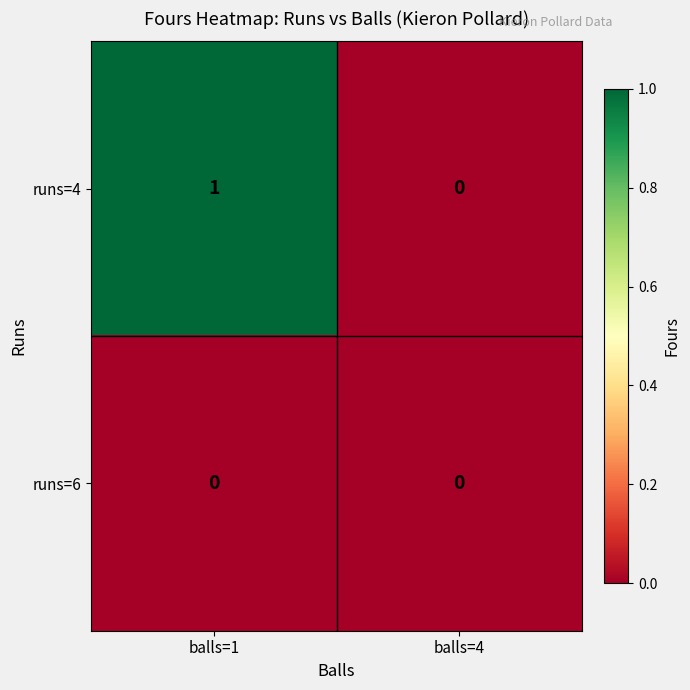

Reading right to left, extract all data points from this chart.

runs=4: balls=4=0	balls=1=1
runs=6: balls=4=0	balls=1=0